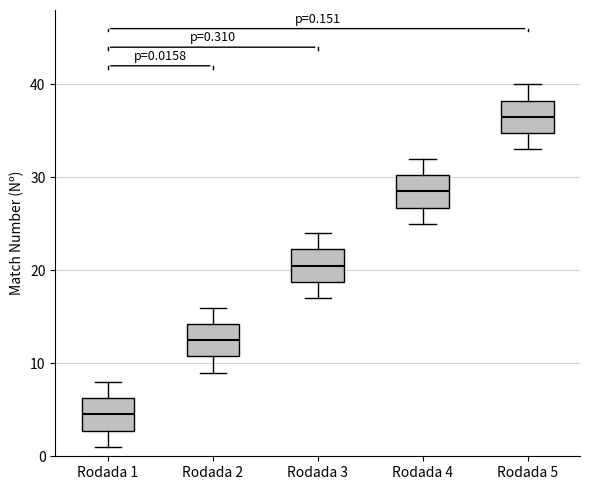

Which box's median line is the highest?

Rodada 5